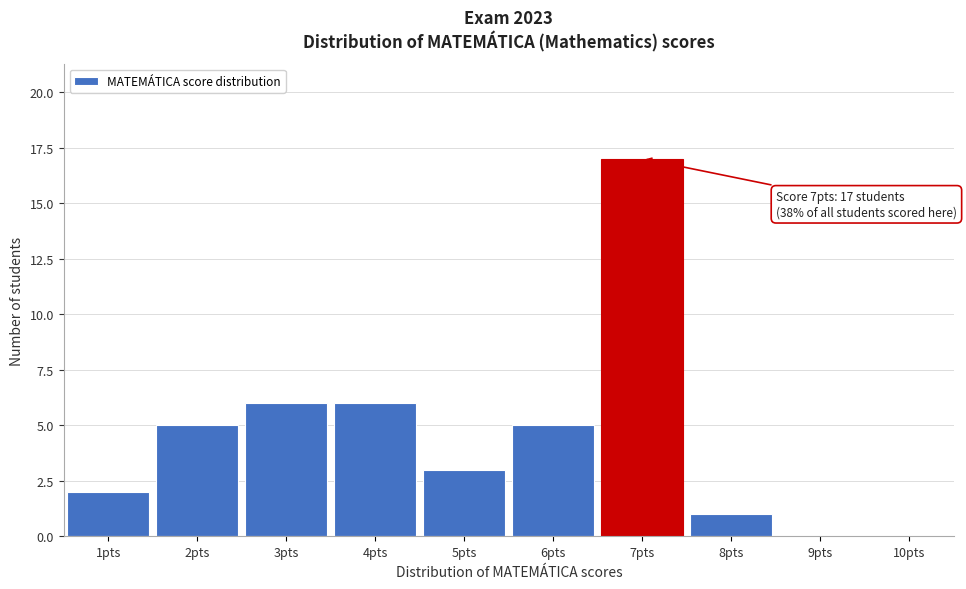

Over which range of the x-axis is the bar tallest?

6.5 to 7.5